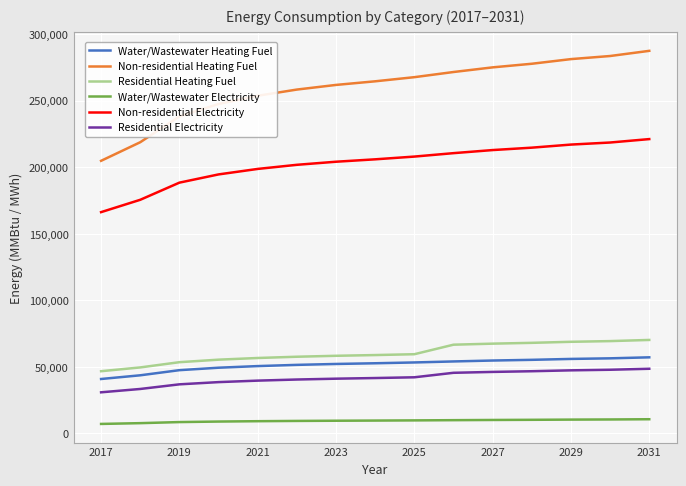

What is the difference between the maximum and minimum values in the Non-residential Electricity series?

54902.2